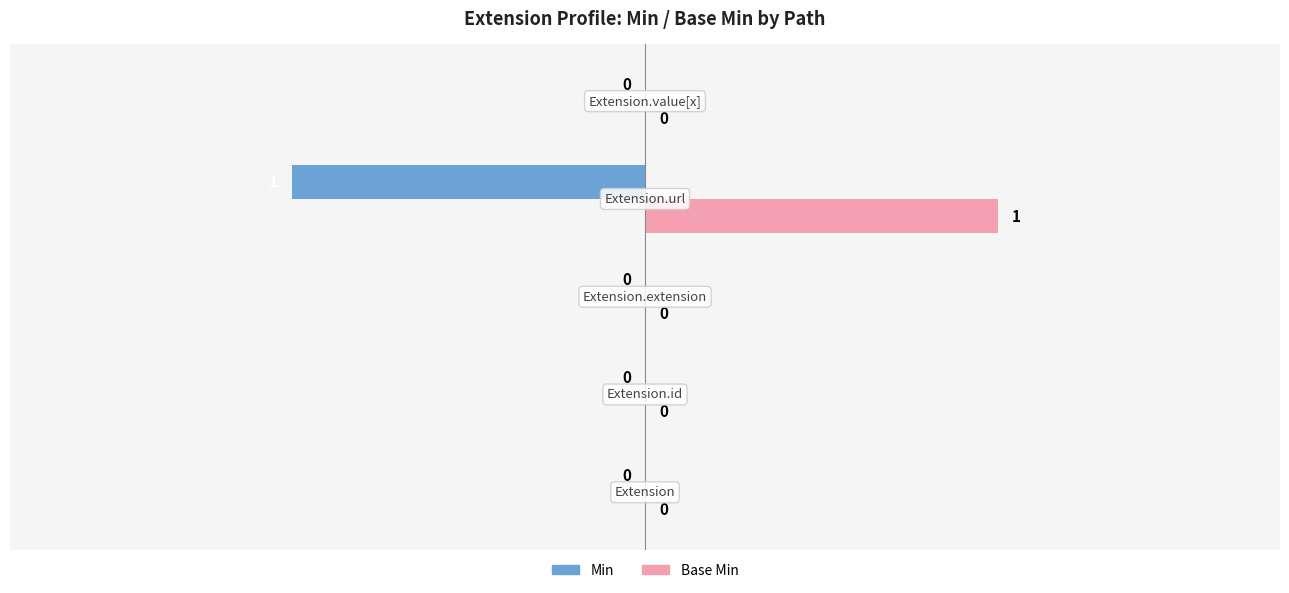

Which series has the largest total across all categories?

Base Min